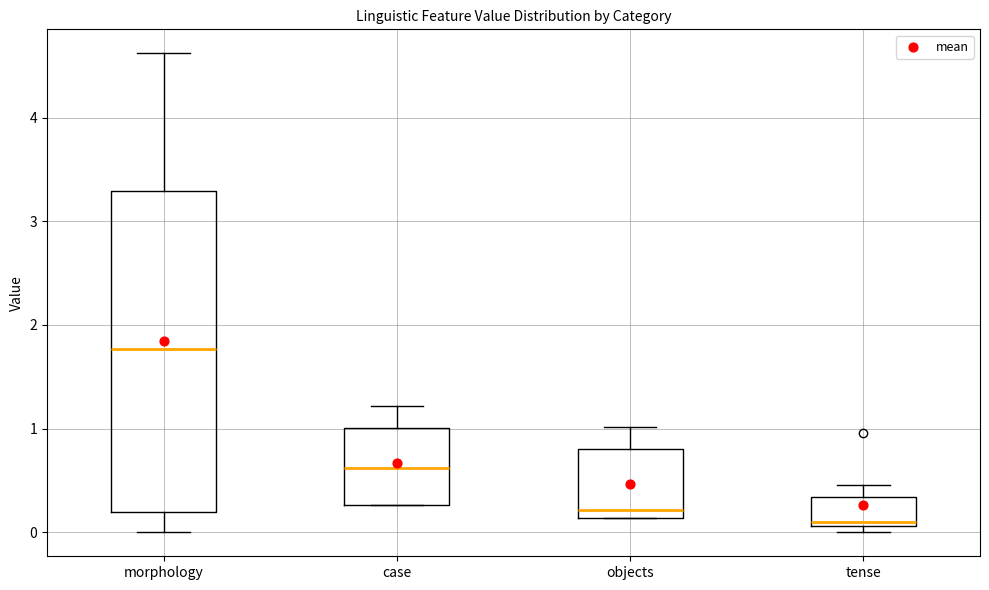

Which box has the highest median line?

morphology